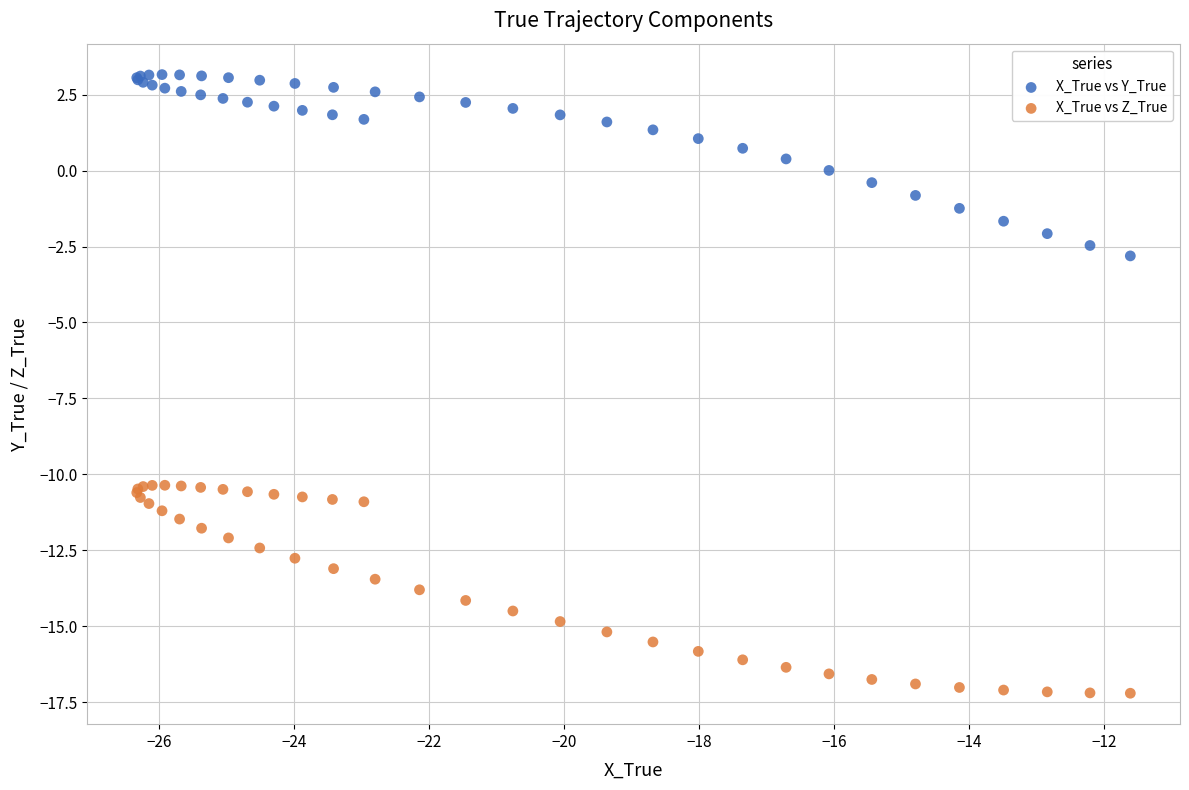

Which series has the largest Y range (max minus min)?

X_True vs Z_True